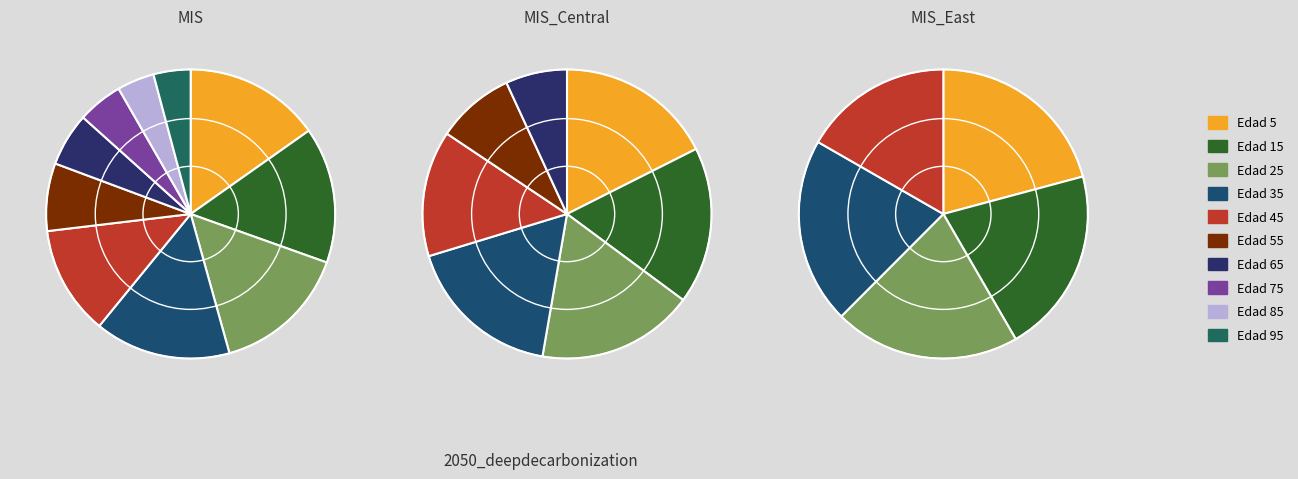

Which has a higher value, Edad 45 or Edad 55?

Edad 45